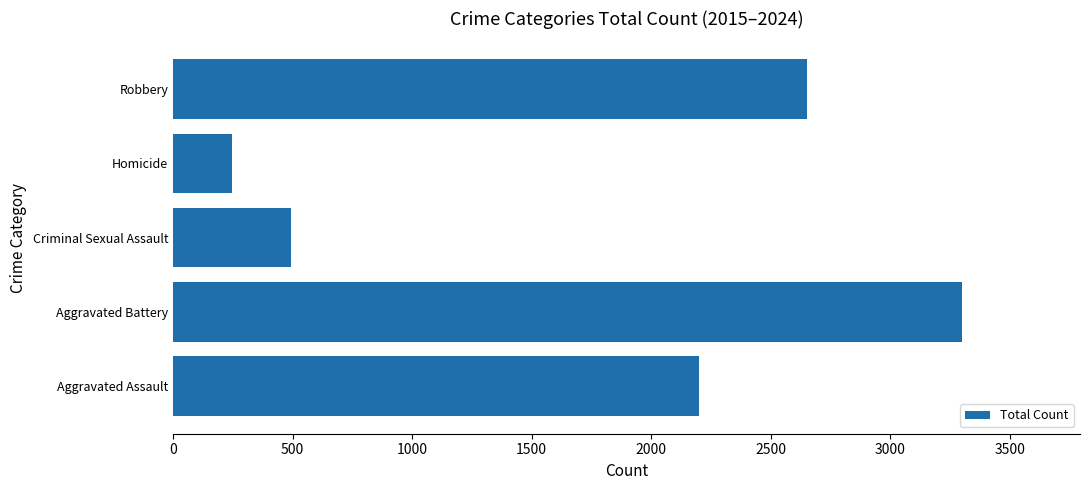

What is the difference between the maximum and second lowest values?

2805